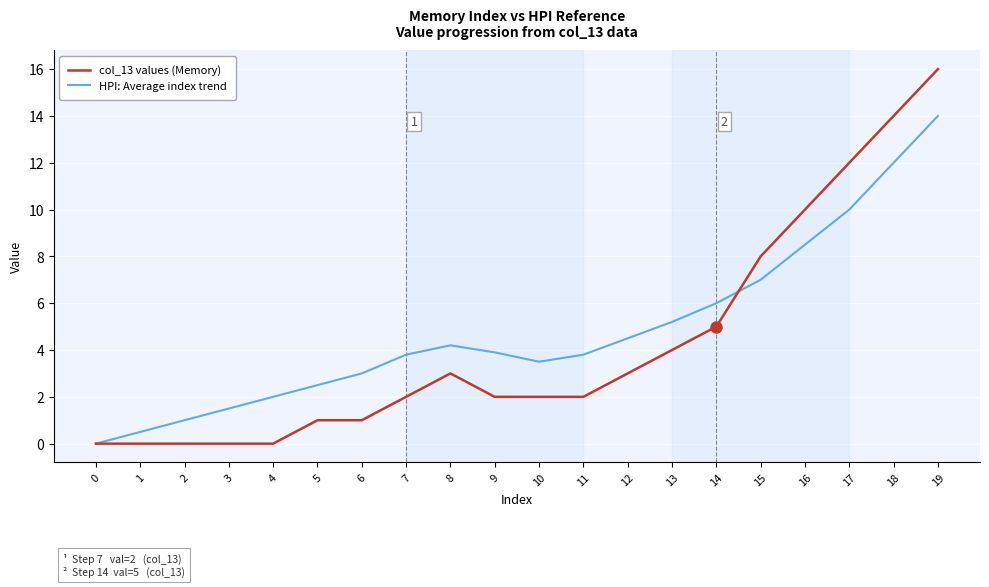

List the series in order of their overall mean, highest first.

HPI: Average index trend, col_13 values (Memory)